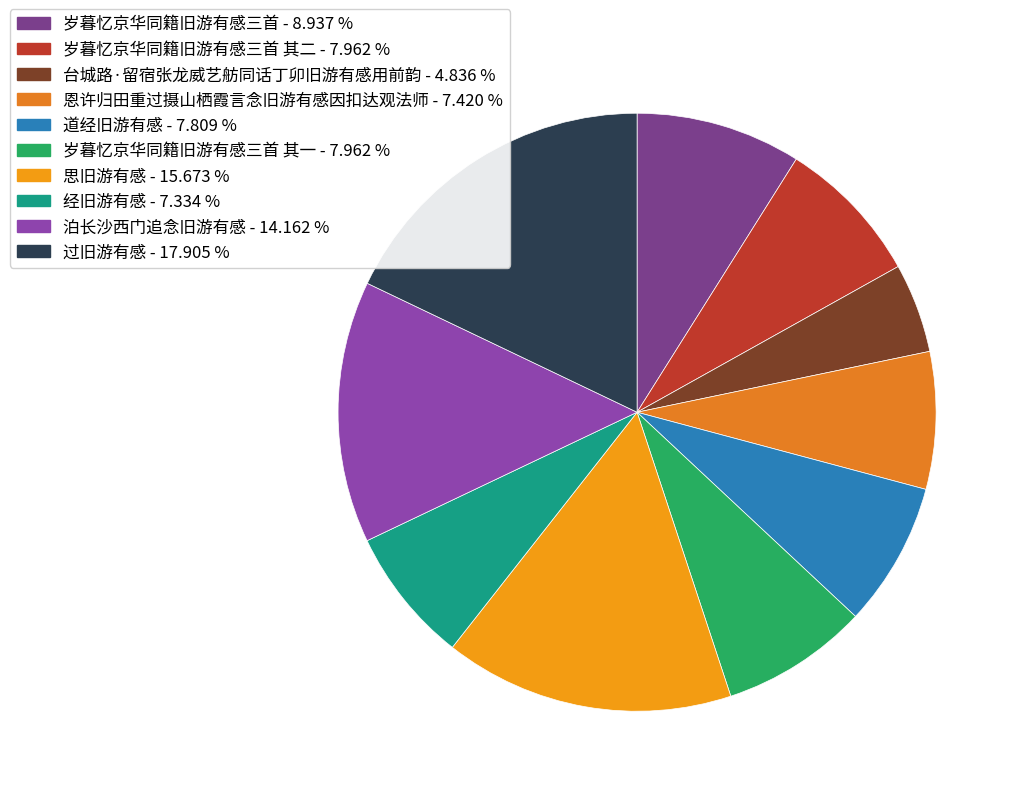

To the nearest percent, what is the average slice percentage?

10%